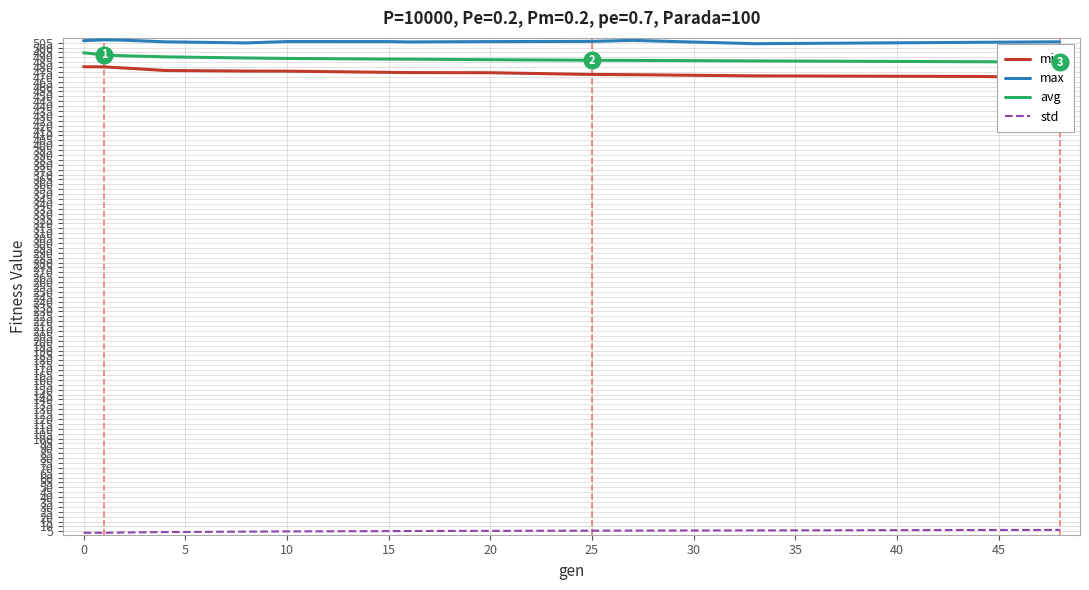

How many series are shown in this chart?

4